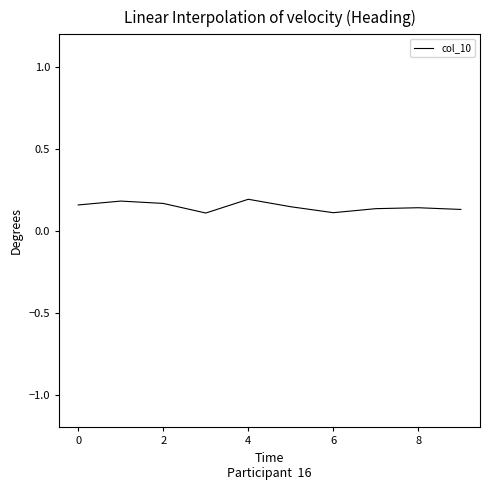

Is it true that the value at 4 is 0.3?

False